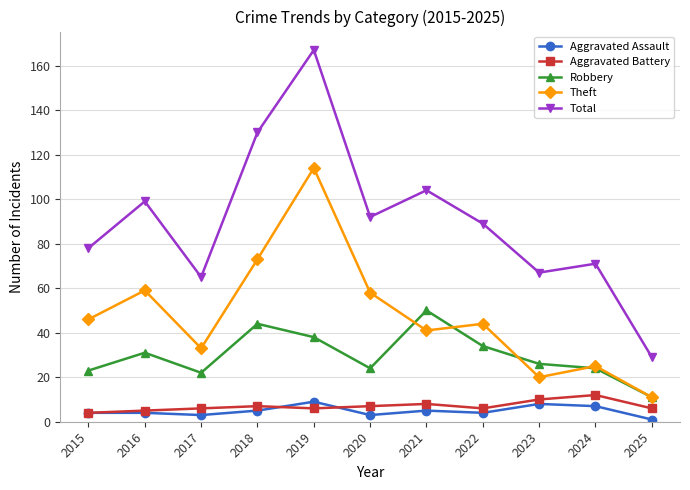

How many series are shown in this chart?

5